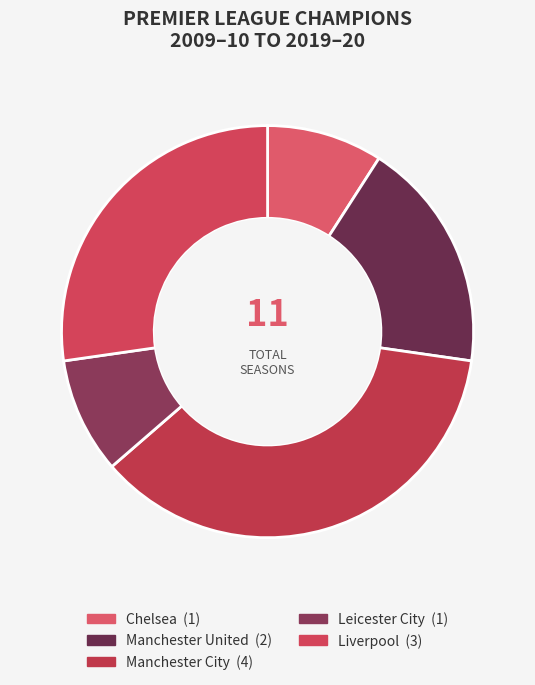

How many slices are in this pie chart?

5